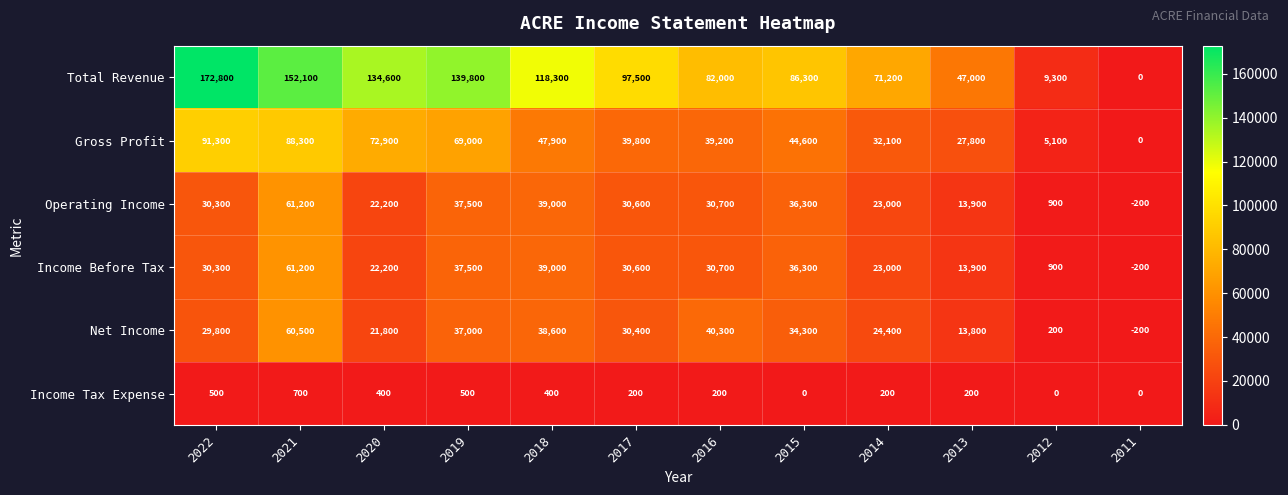

Rank the categories by Gross Profit value from highest to lowest.

2022, 2021, 2020, 2019, 2018, 2015, 2017, 2016, 2014, 2013, 2012, 2011